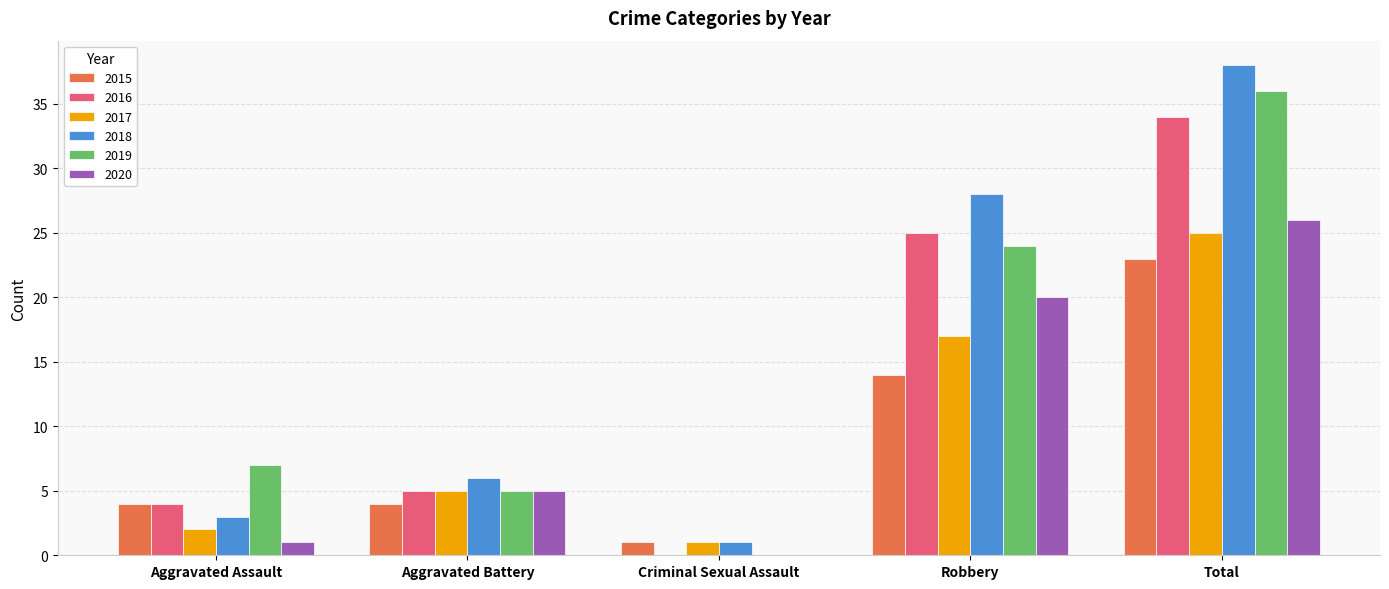

What is the average value of the 2017 series?

10